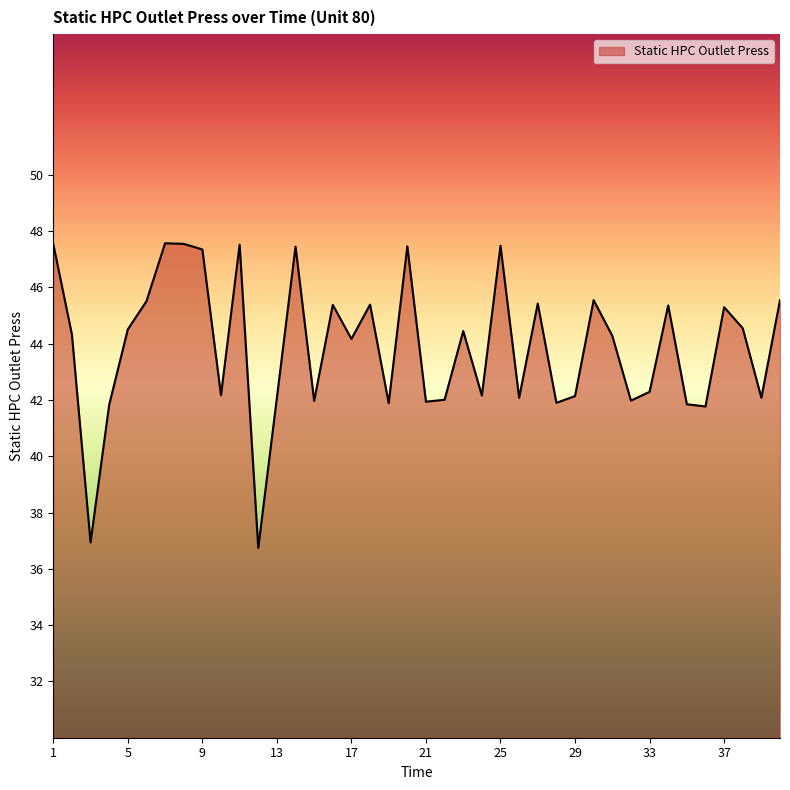

What is the sum of all values?

1755.5